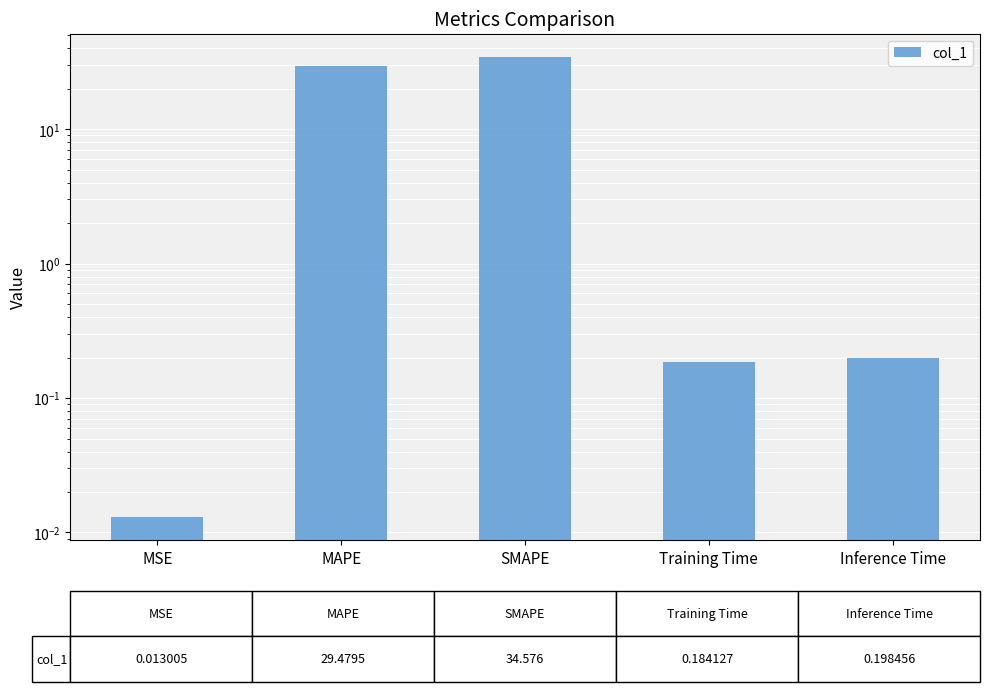

Which label corresponds to the largest value in the chart?

SMAPE